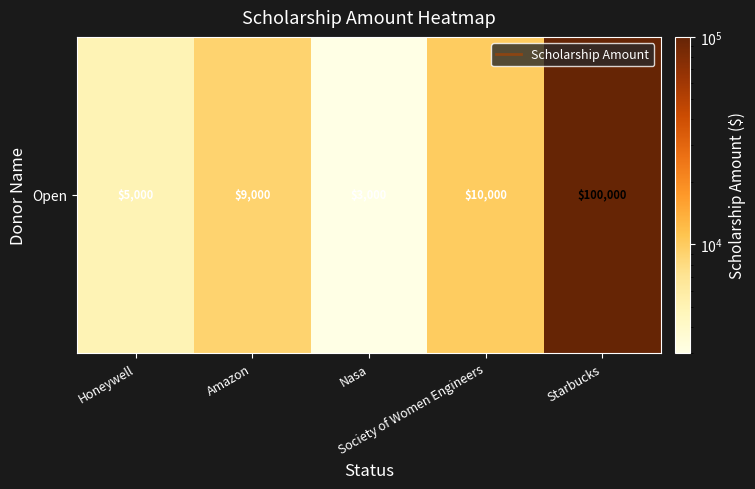

What is the smallest value displayed?

3000